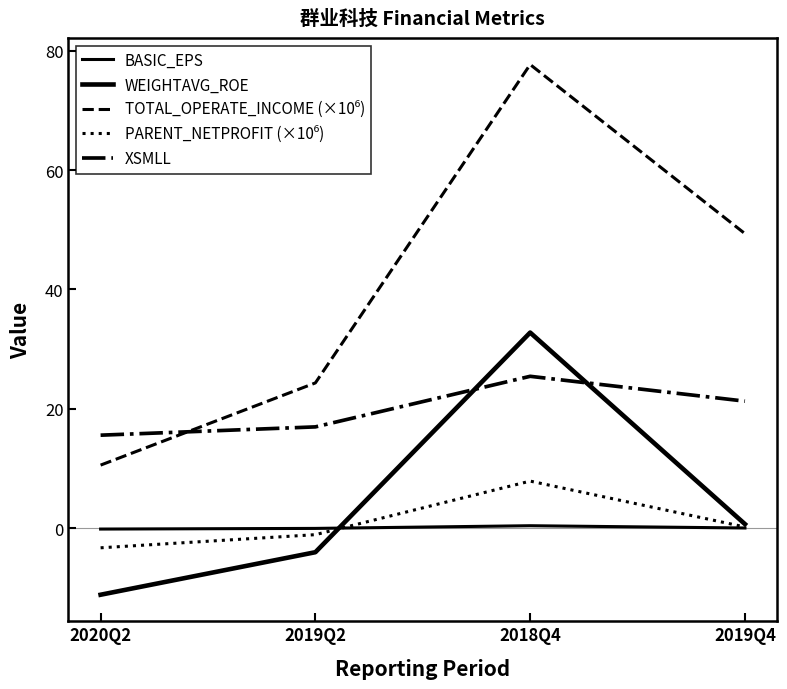

What is the minimum value shown in the chart?

-11.2